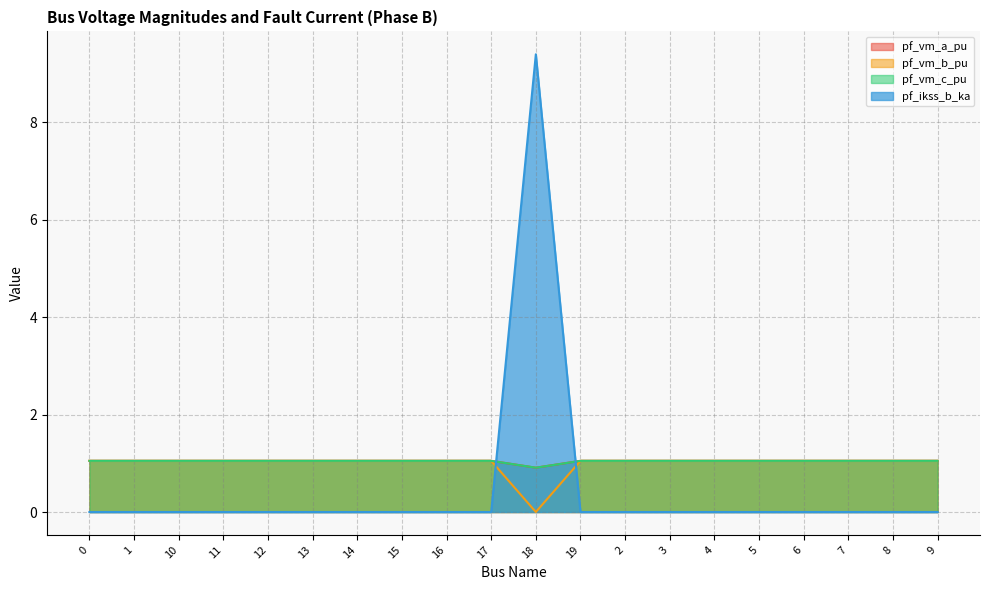

How many series are shown in this chart?

4